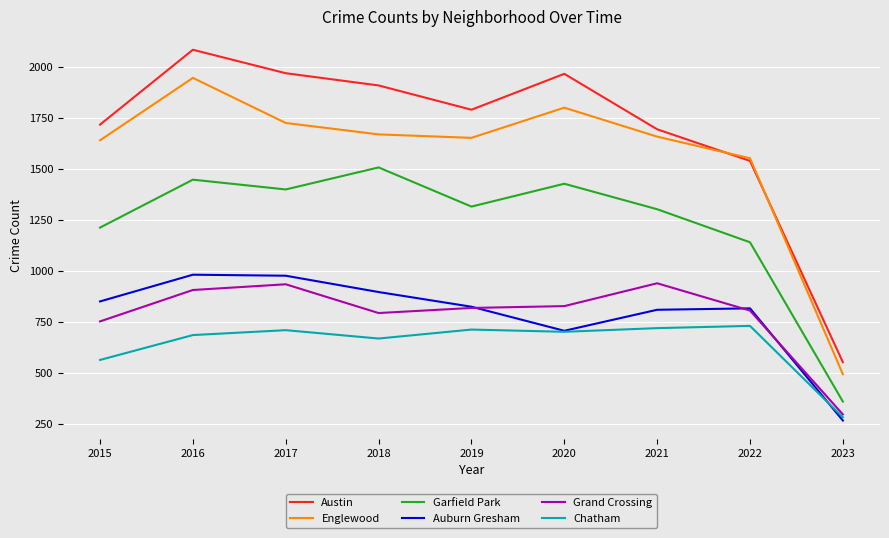

What is the total value across all series at 2015?

6746